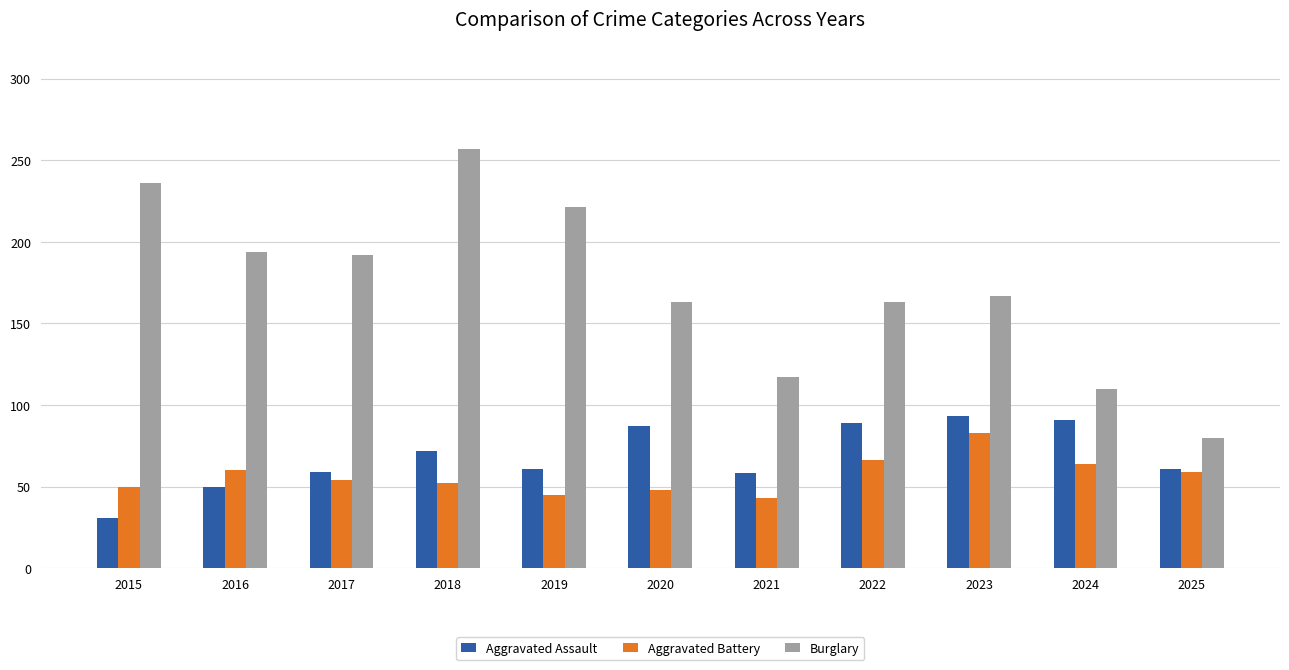

Which label corresponds to the smallest value in the chart?

2015